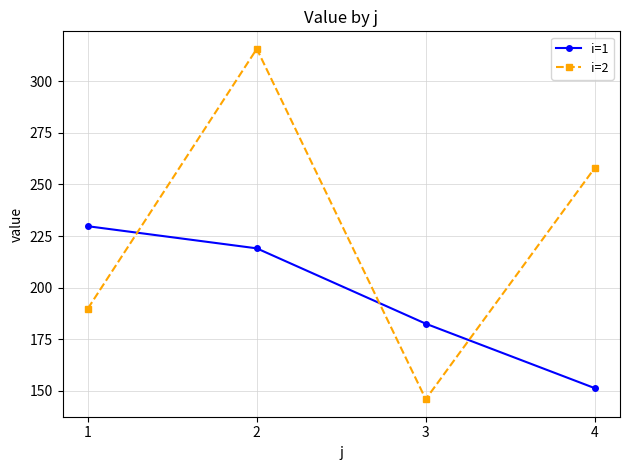

How many intersections are there between i=2 and i=1?

3